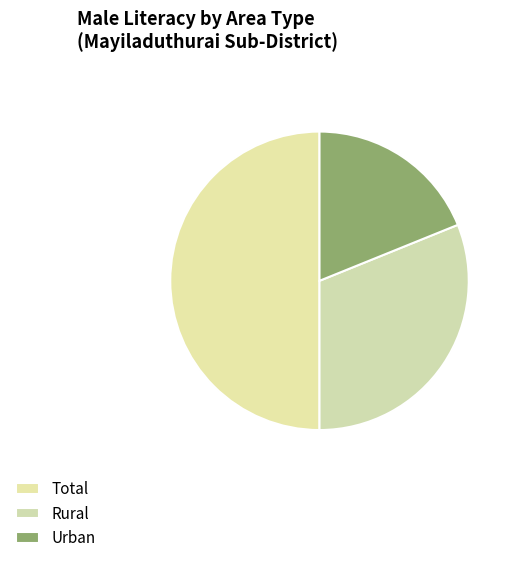

Which has a higher value, Urban or Rural?

Rural